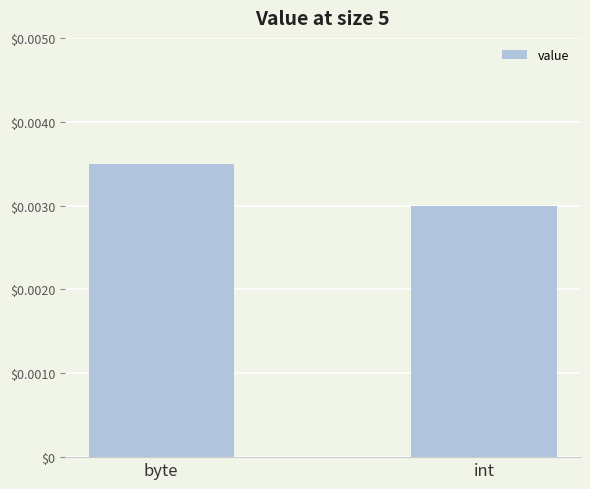

List the labels in order of value, largest first.

byte, int